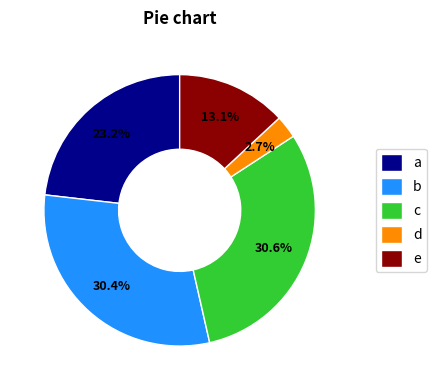

What is the ratio of the value at c to the value at d?

11.3